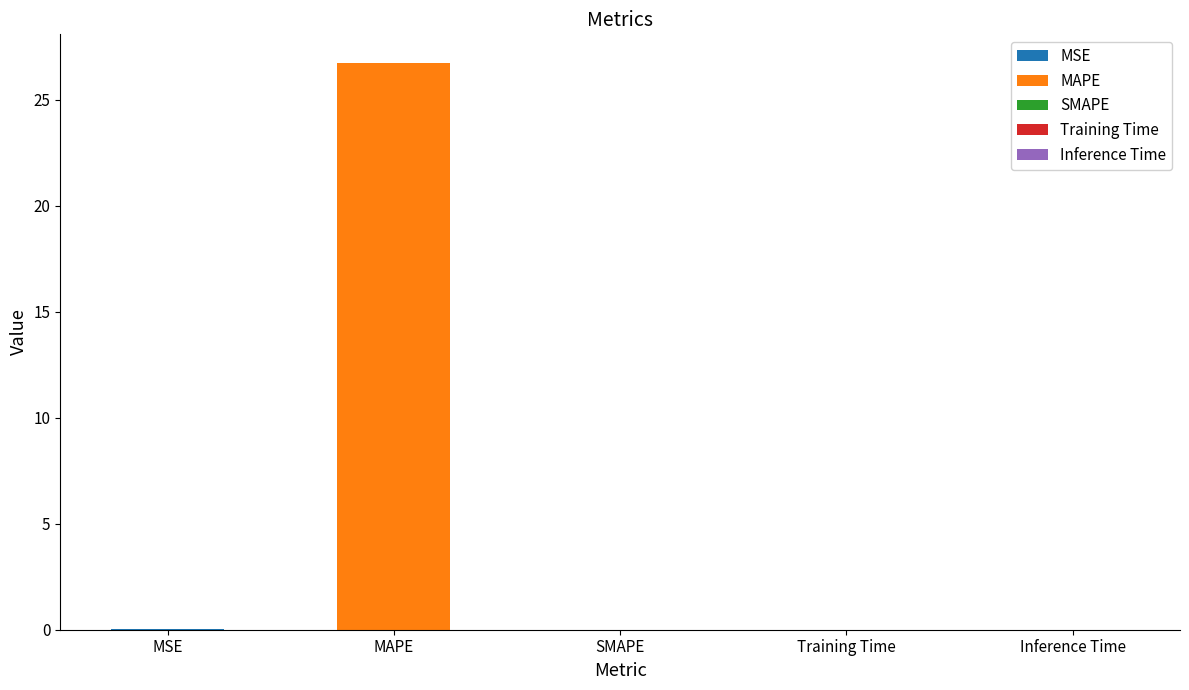

What is the label of the 4th bar from the left?

Training Time